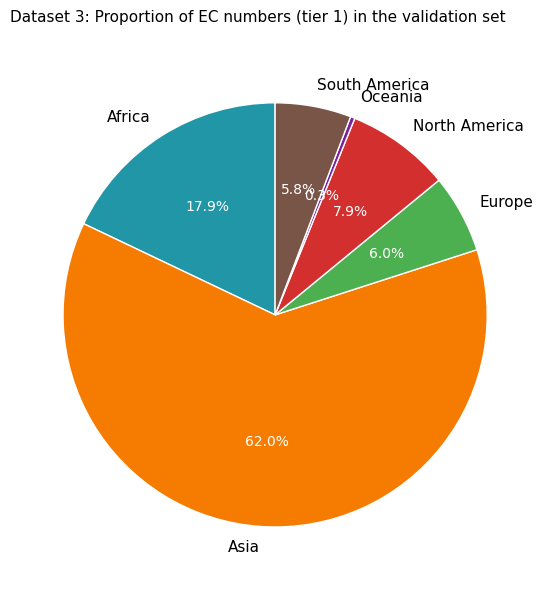

Approximately how many times larger is the value at North America compared to Europe?

1.3